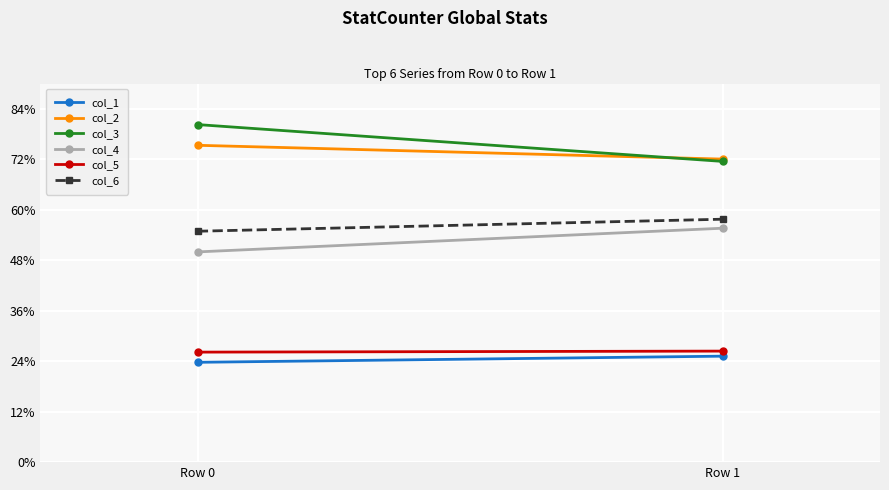

How many col_5 values are between 26 and 27?

2